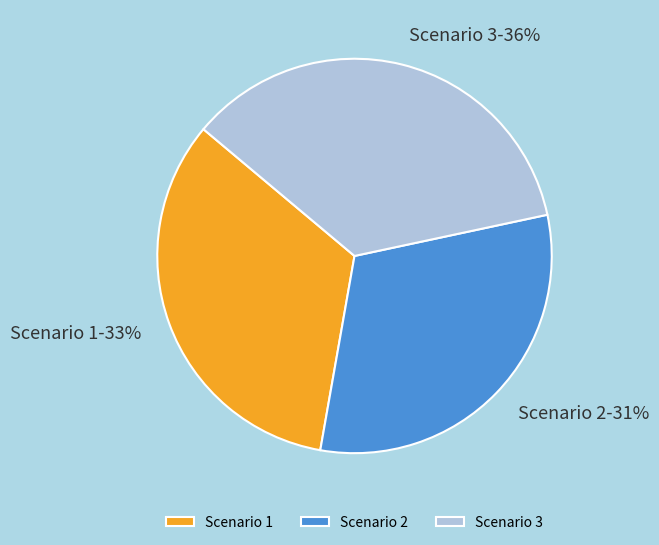

To the nearest percent, what is the average slice percentage?

33%